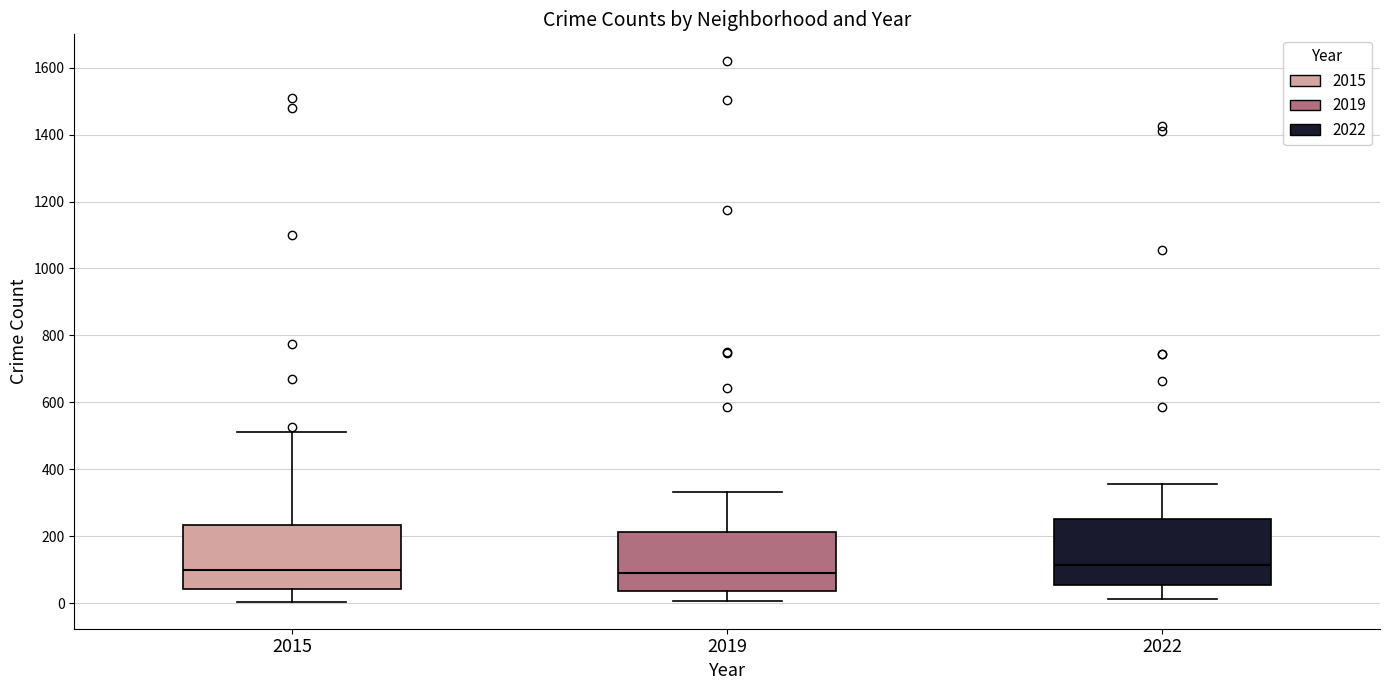

Where is the upper edge of the box at x = 2015 on the y-axis? The values are not printed on the chart, so give them approximately, as read against the axis.

240